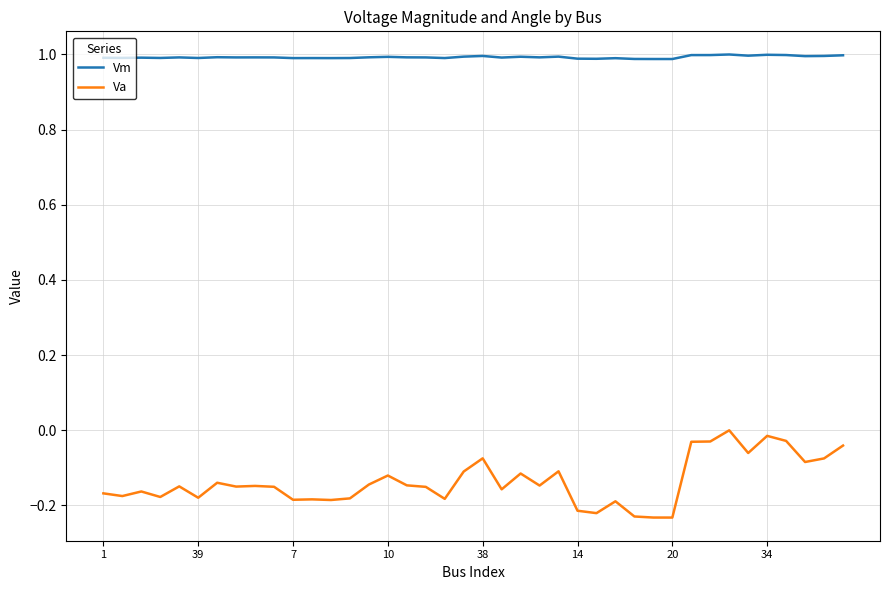

How many distinct data groups are displayed?

2